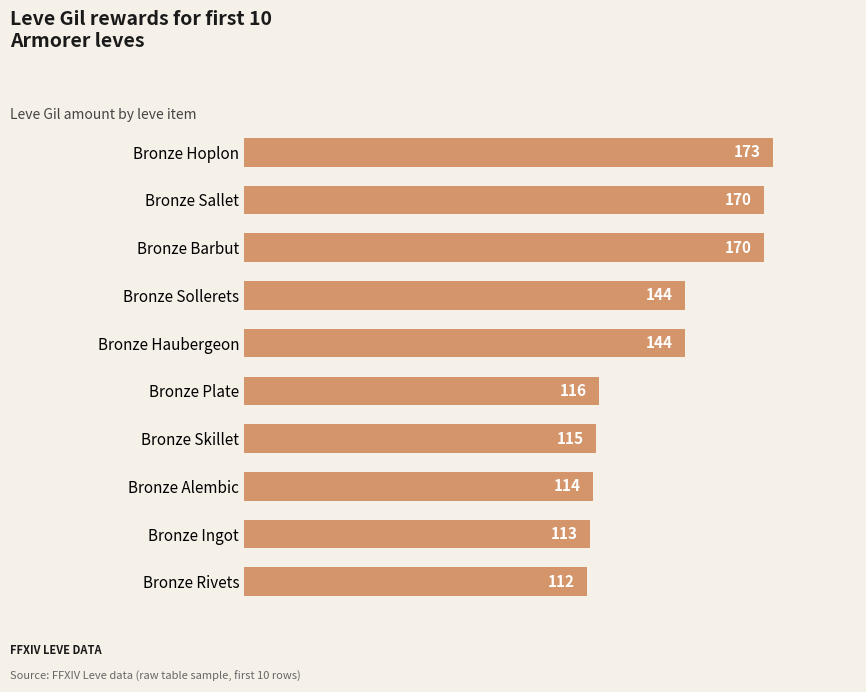

True or false: the data shows 144 at Bronze Sollerets.

True